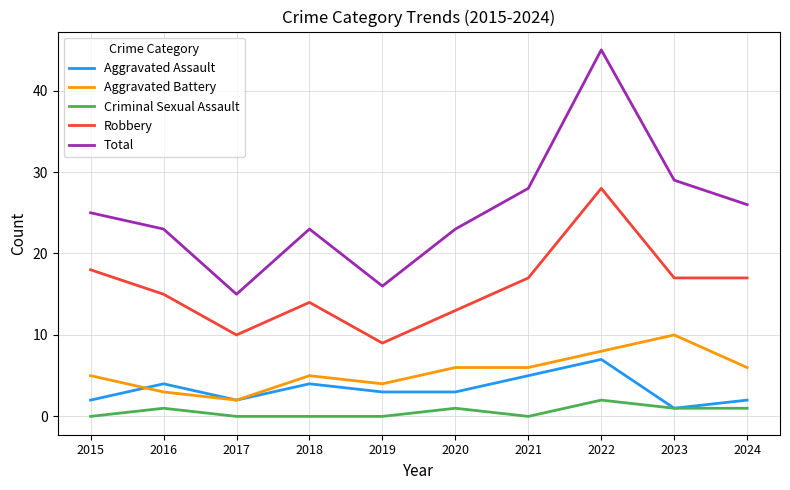

Reading left to right, list all the values displayed in this chart.

Aggravated Assault: 2	4	2	4	3	3	5	7	1	2
Aggravated Battery: 5	3	2	5	4	6	6	8	10	6
Criminal Sexual Assault: 0	1	0	0	0	1	0	2	1	1
Robbery: 18	15	10	14	9	13	17	28	17	17
Total: 25	23	15	23	16	23	28	45	29	26